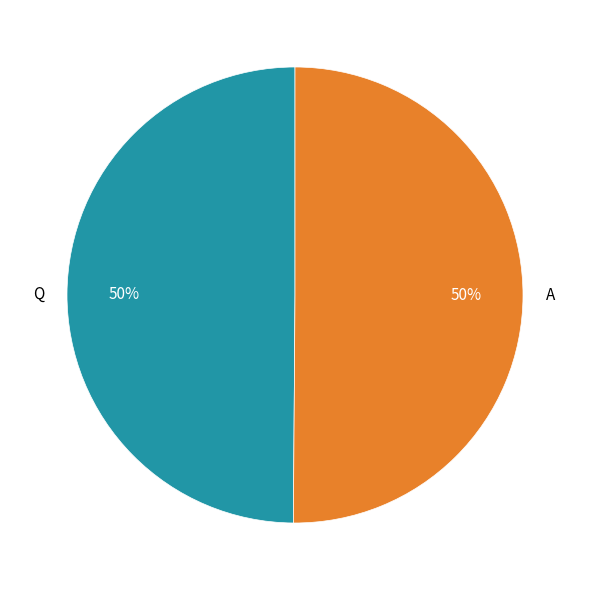

How many slices are in this pie chart?

2